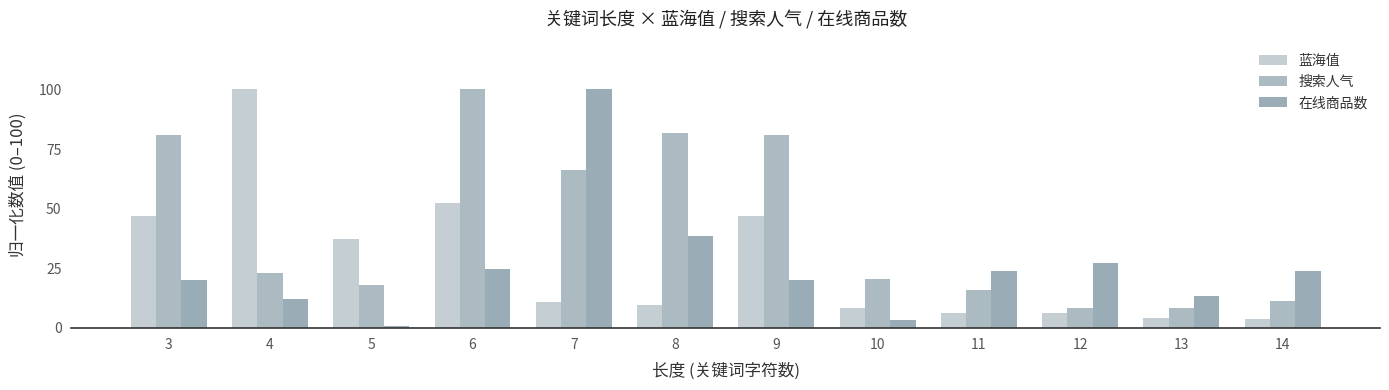

What is the highest value of the 在线商品数 series?

100.0